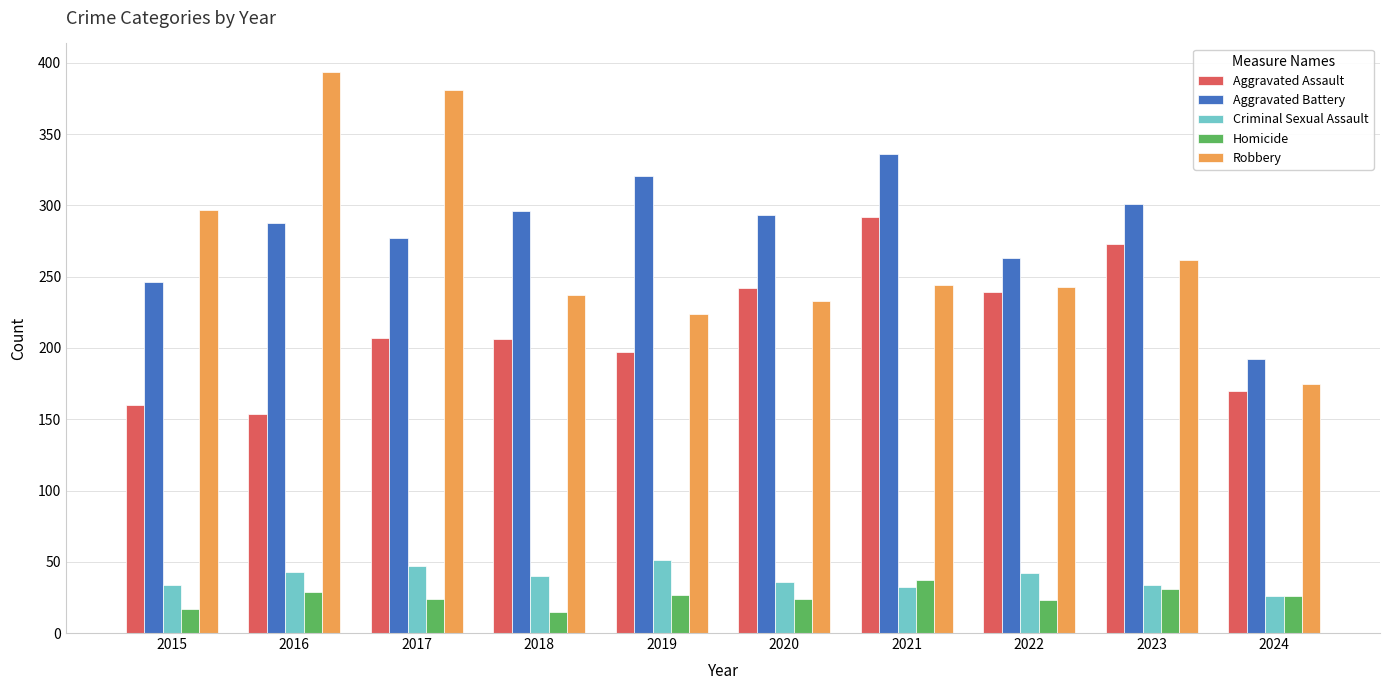

How many data points in Criminal Sexual Assault are less than 40?

5